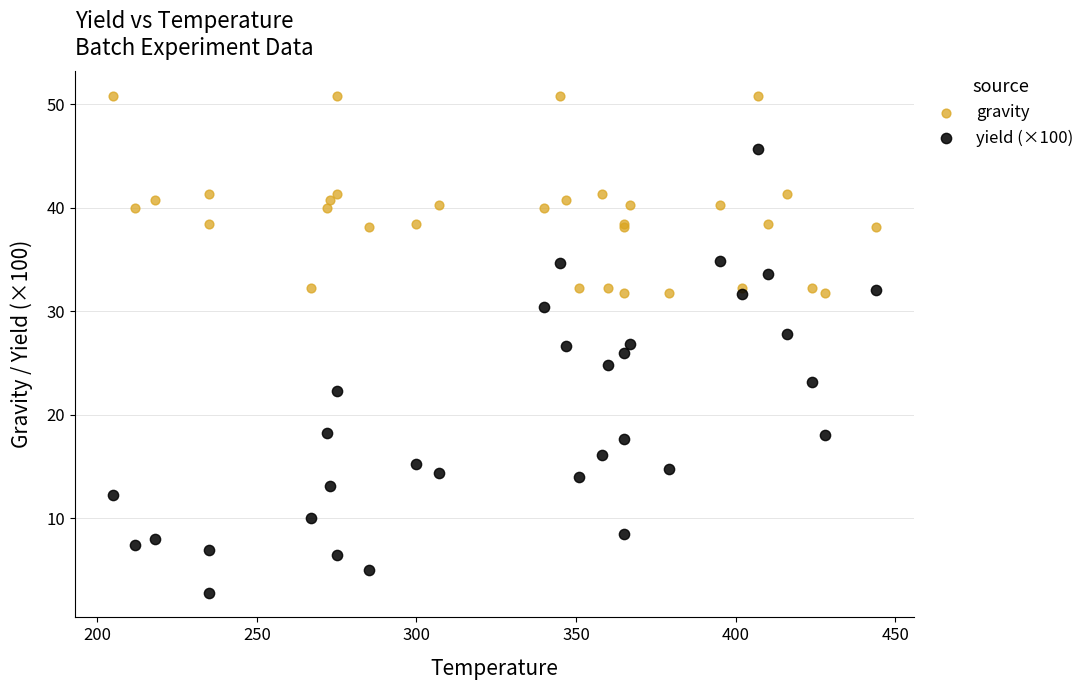

Which series reaches the minimum Y coordinate?

yield (×100)